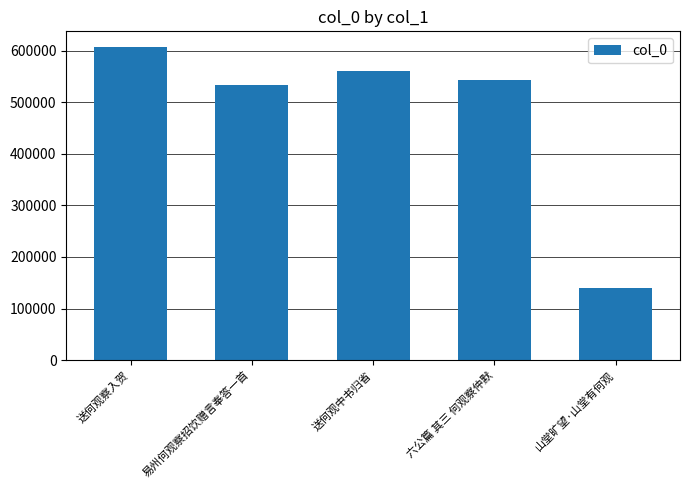

Reading left to right, transcribe all the data shown in this chart.

606927	533766	560064	543542	139670